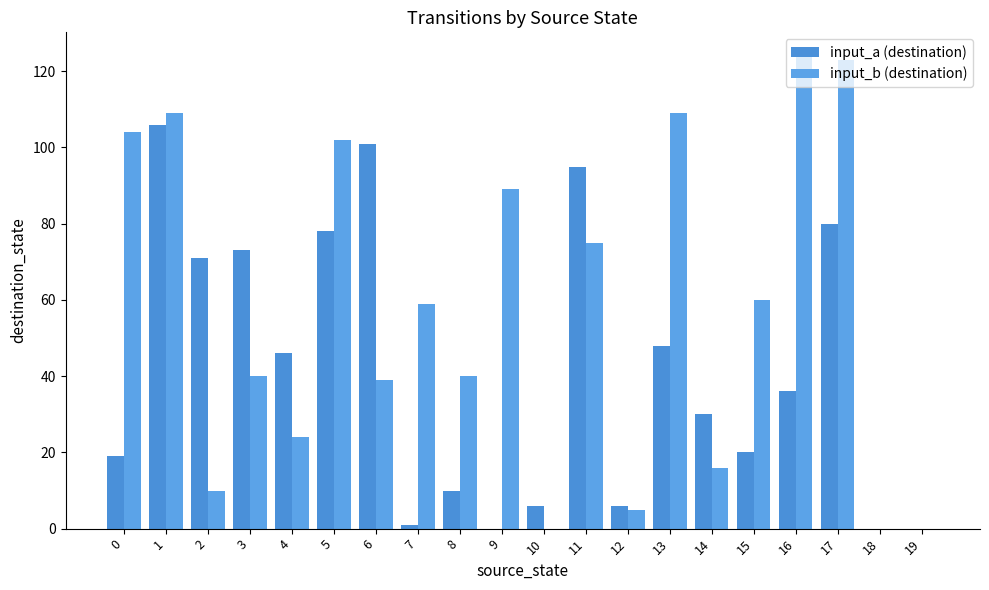

Does the chart contain stacked bars?

No